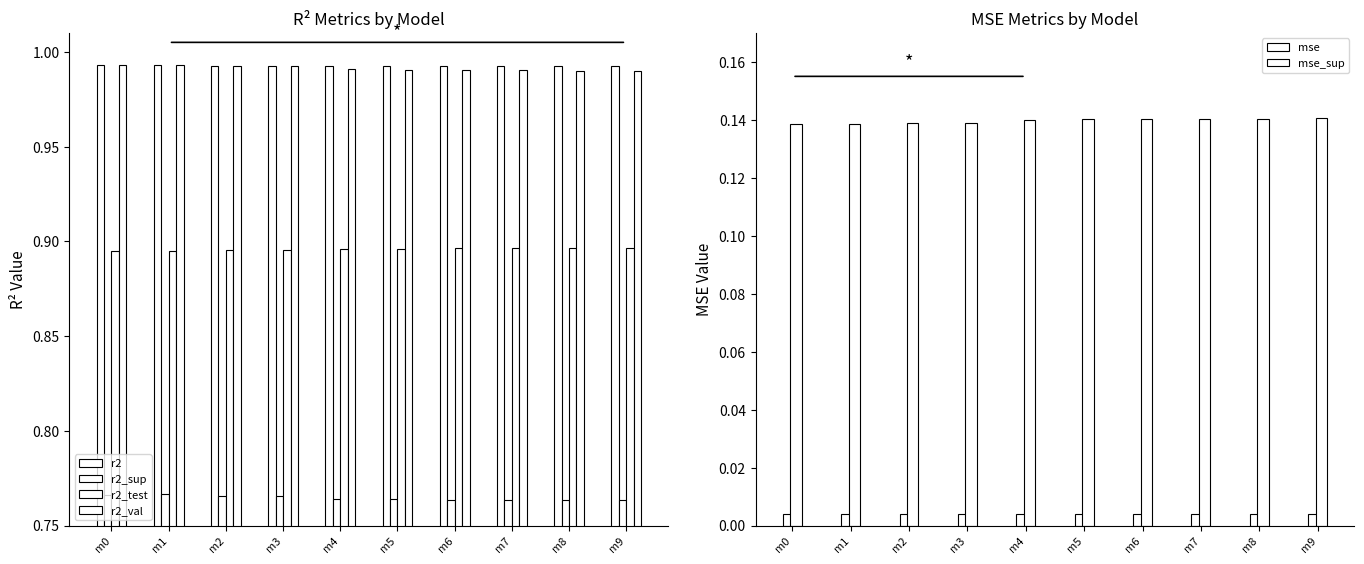

What is the value of the r2_val bar at the 1st from the left?

1.0